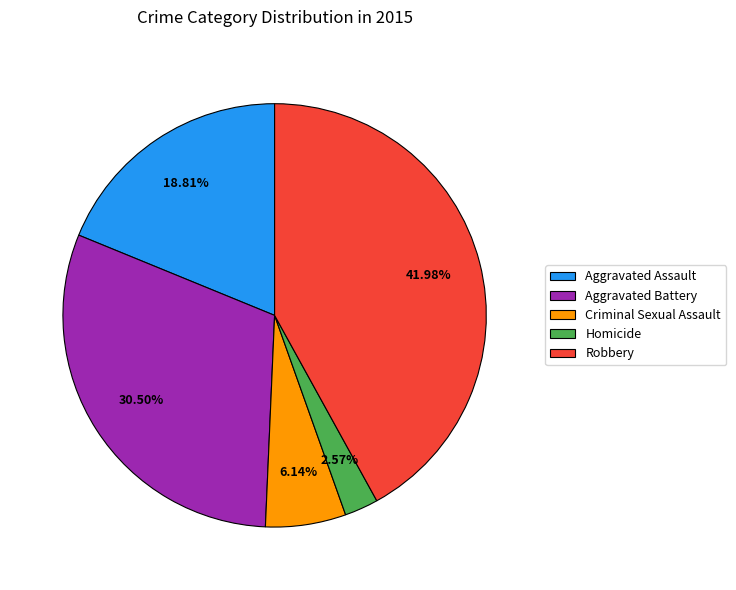

Approximately how many times larger is the value at Robbery compared to Criminal Sexual Assault?

6.8